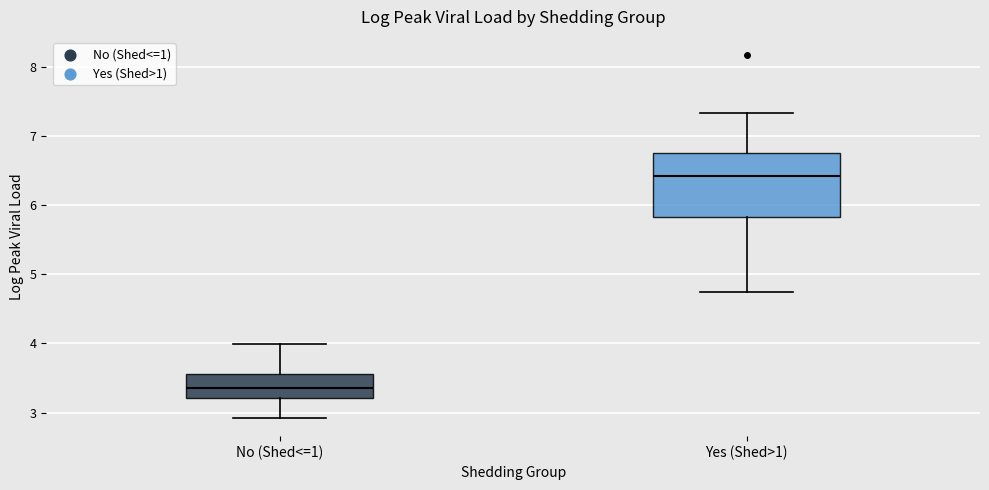

Reading left to right, transcribe this box plot: for each box, give where its median line is, the range the box spans, and where its two whiskers end, as read against the y-axis. The values are not printed on the chart, so give them approximately, as read against the axis.

No (Shed<=1): median 3.4, box 3.2 to 3.6, whiskers 2.9 to 4.0
Yes (Shed>1): median 6.4, box 5.8 to 6.7, whiskers 4.7 to 7.3